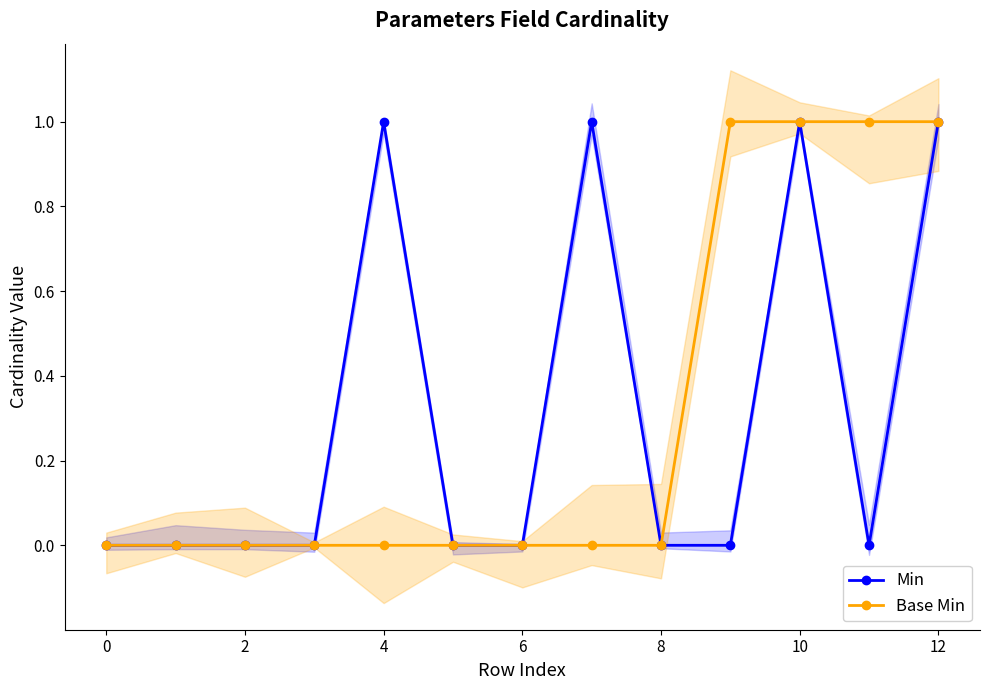

What are all the series names shown in the legend?

Min, Base Min